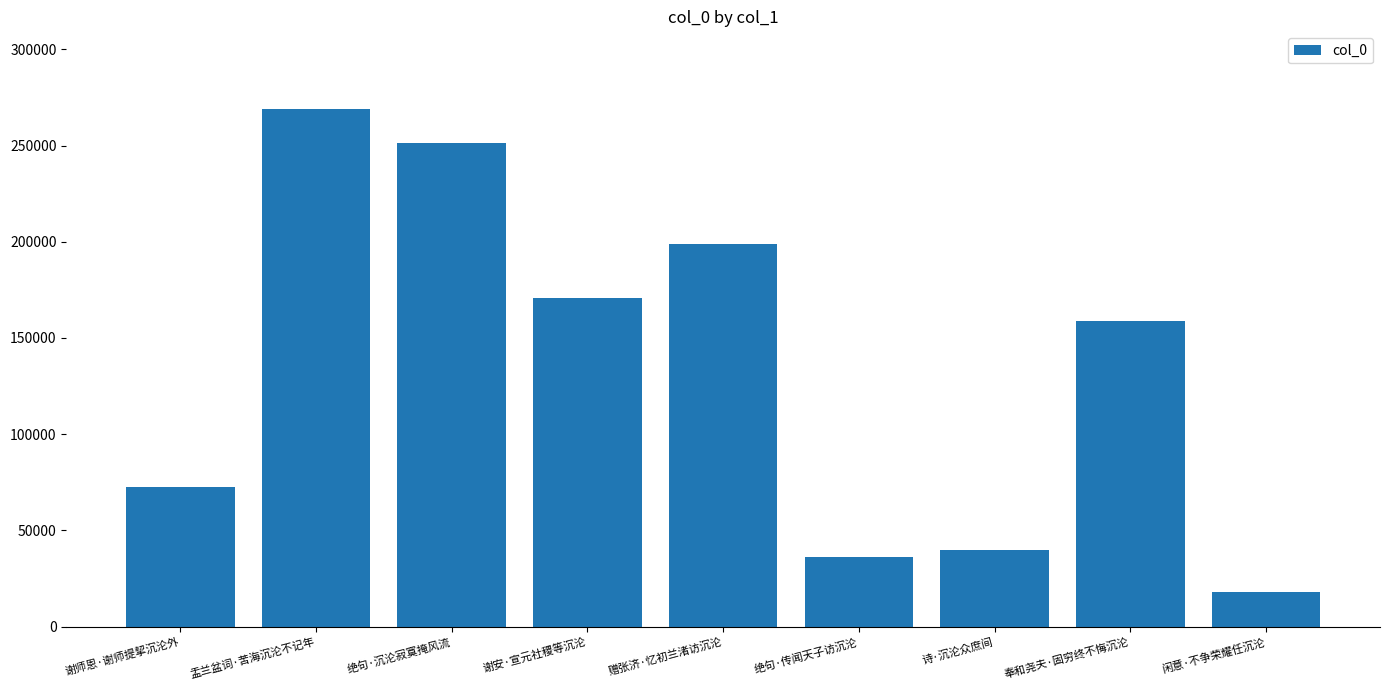

Does the chart contain any negative values?

No